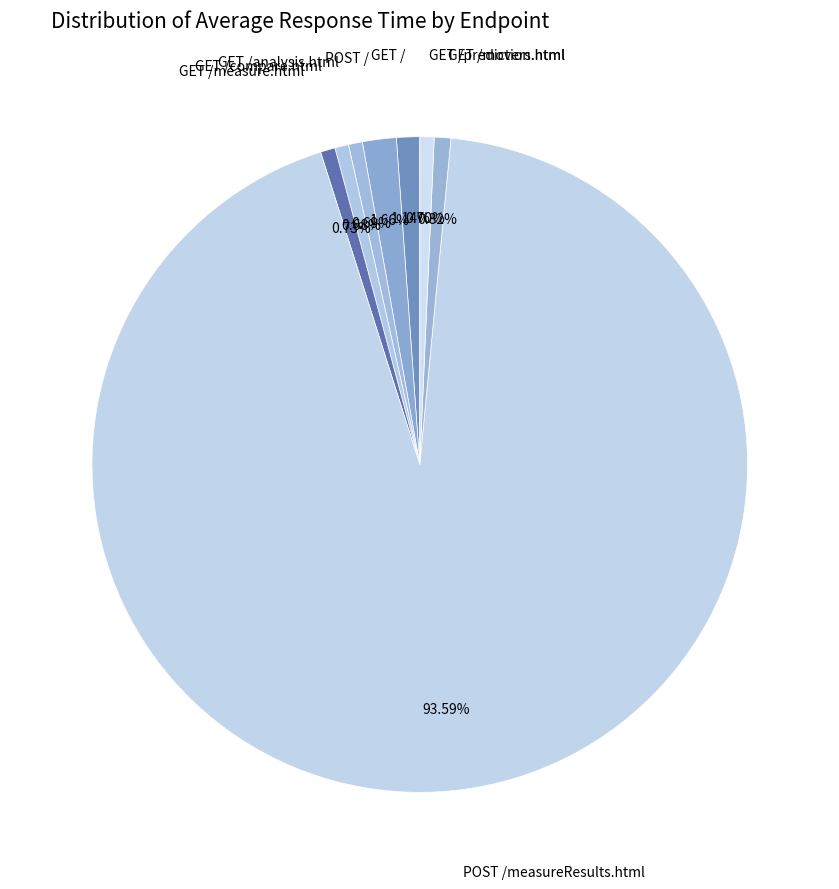

What percentage is the GET /analysis.html slice, to the nearest percent?

1%